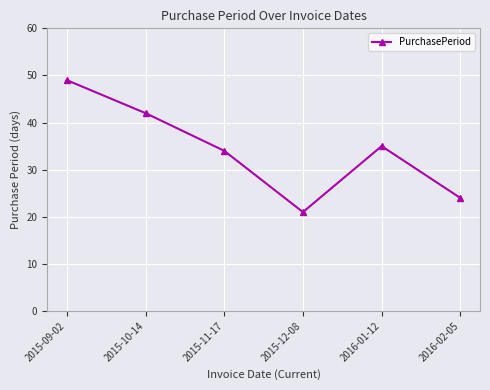

Between 2015-10-14 and 2015-12-08, which is larger?

2015-10-14